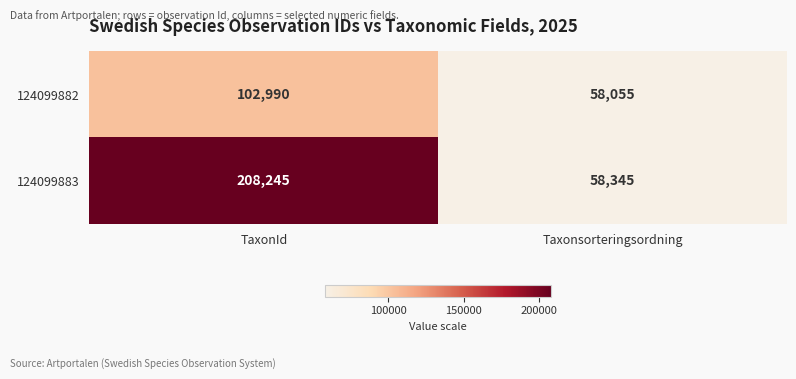

At how many categories does at least one series exceed 80997?

1